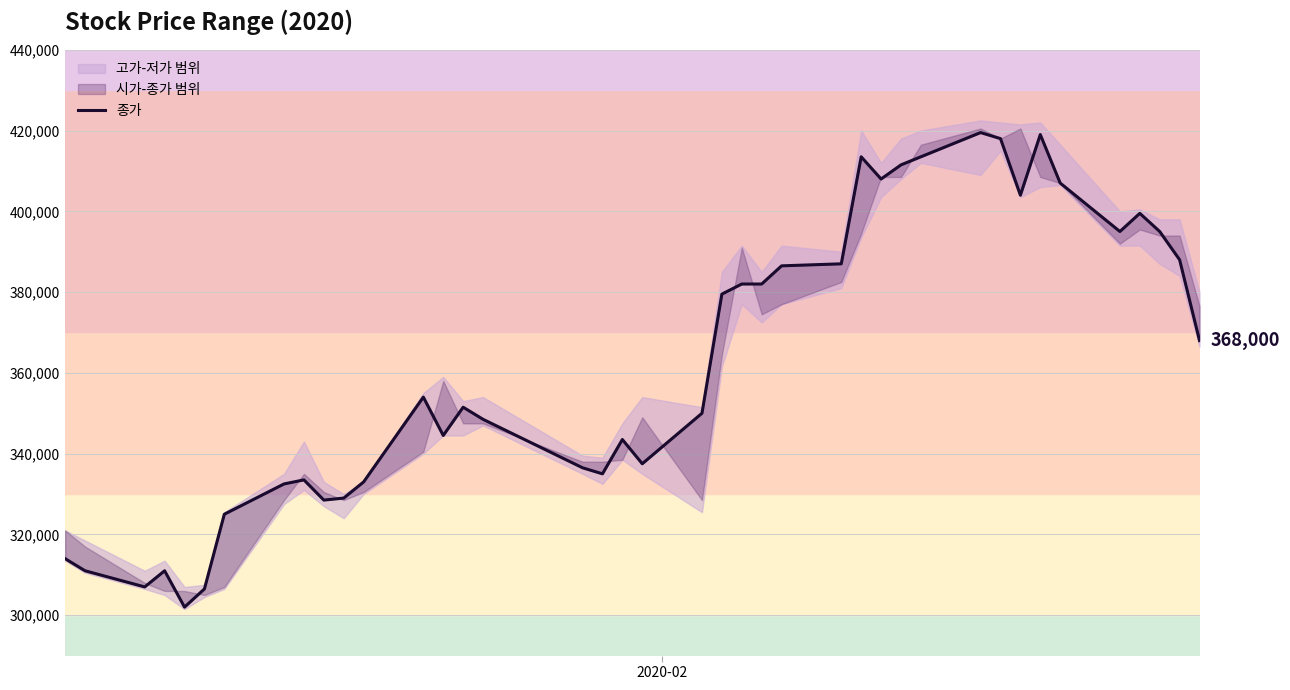

What is the maximum value shown in the chart?

419500